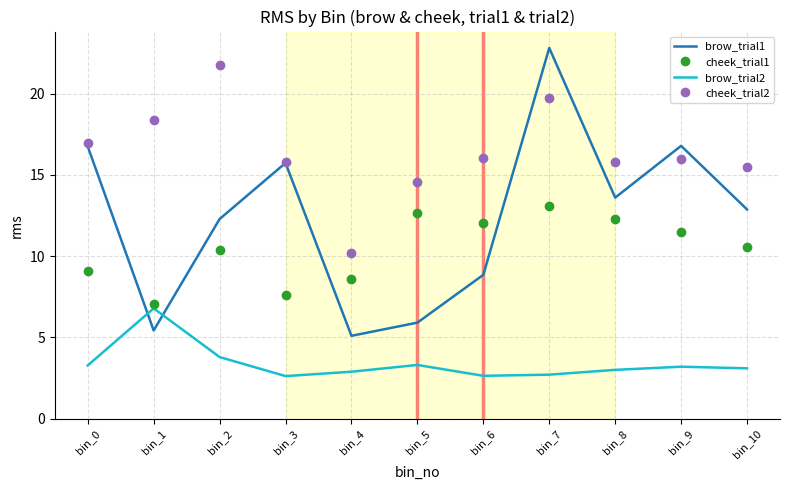

At which category is the sum across all series the highest?

bin_7